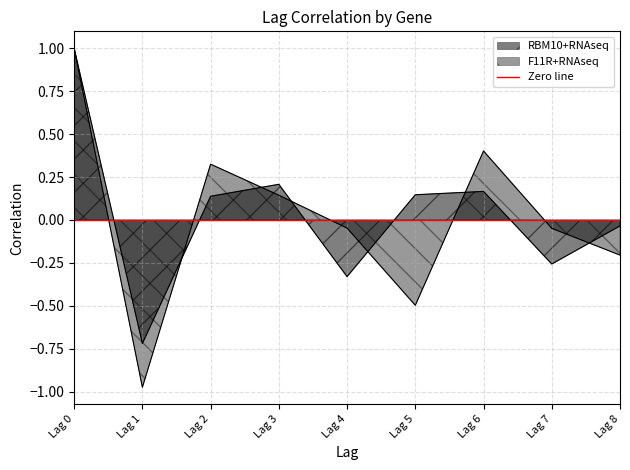

Which series has the widest spread of values?

F11R+RNAseq